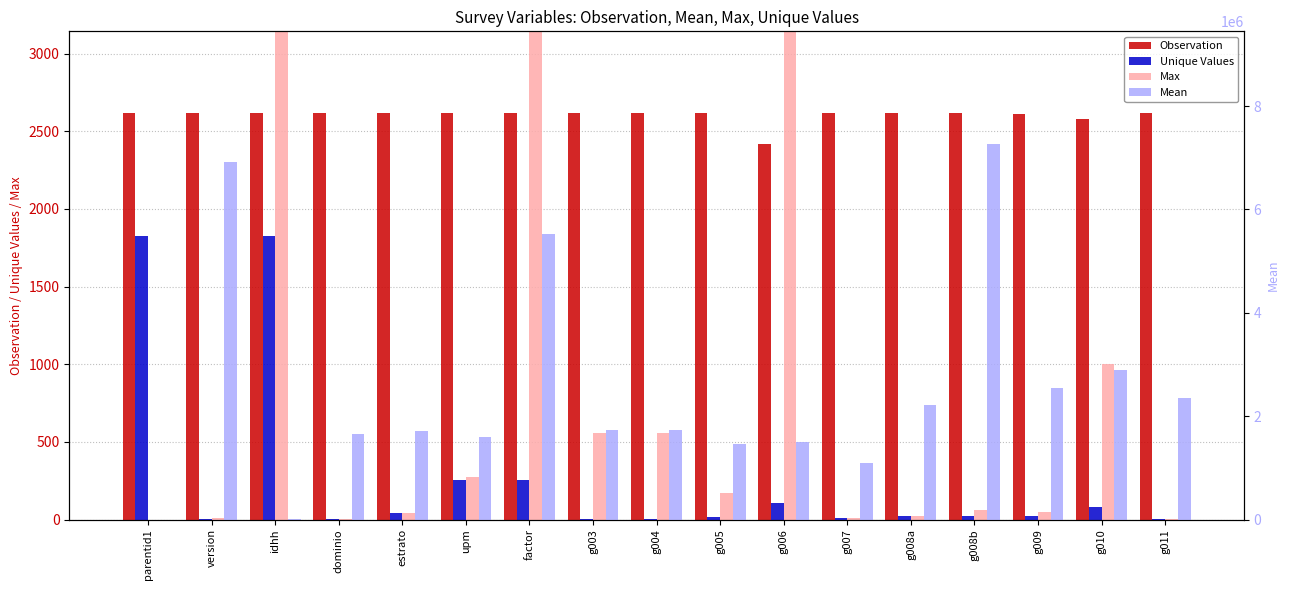

At how many categories does at least one series exceed 3609588?

3